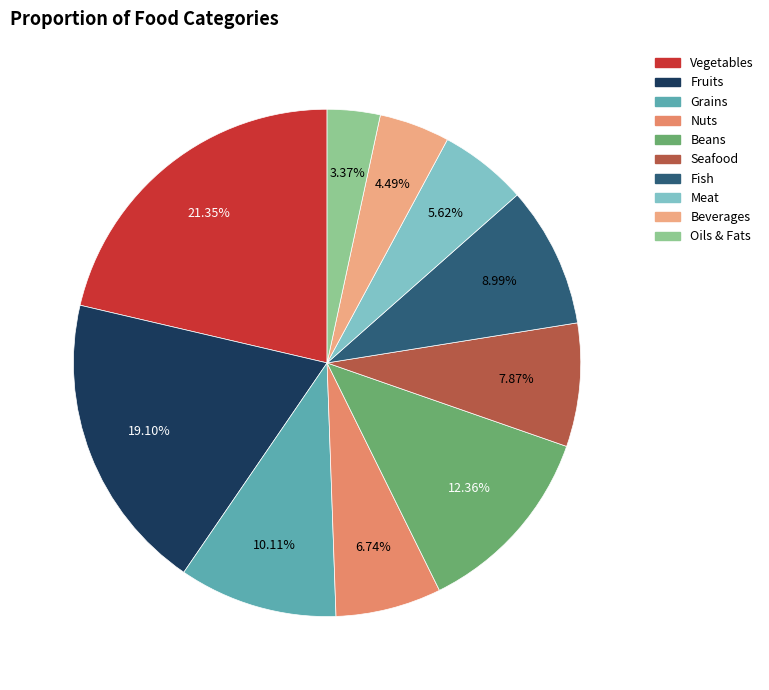

Is the sum of Meat and Beans greater than half?

No